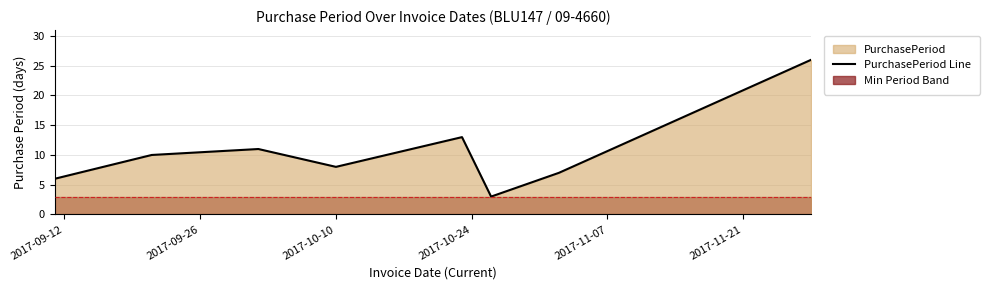

What is the minimum value for PurchasePeriod Line?

3